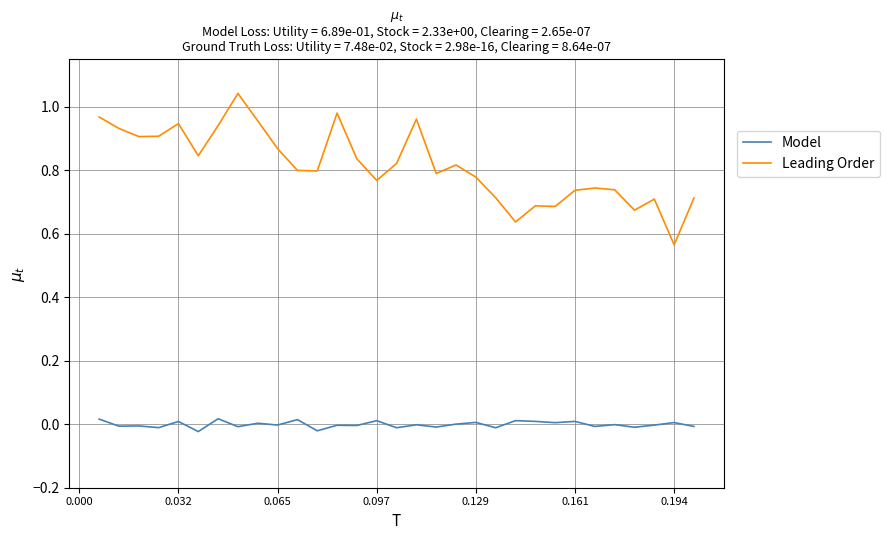

True or false: Leading Order and Model intersect in this chart.

False